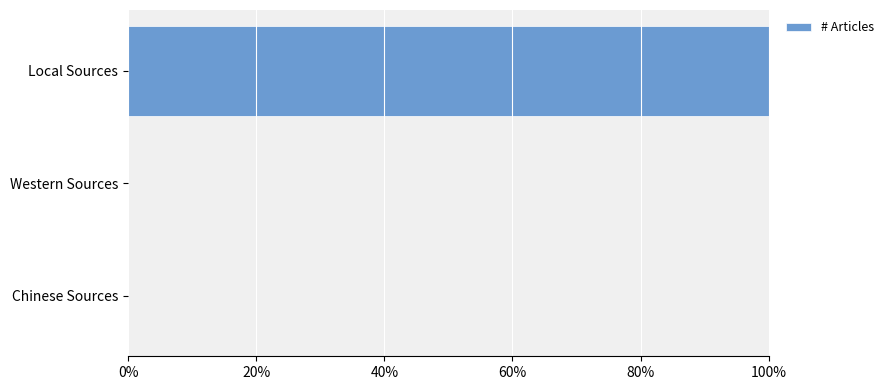

What is the difference between the maximum and minimum values?

1